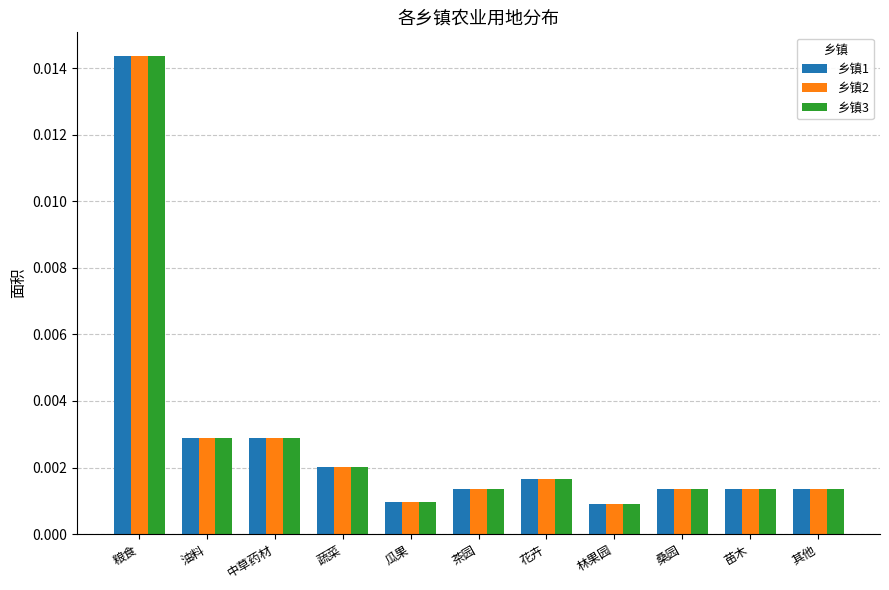

At which category is the sum across all series the highest?

粮食